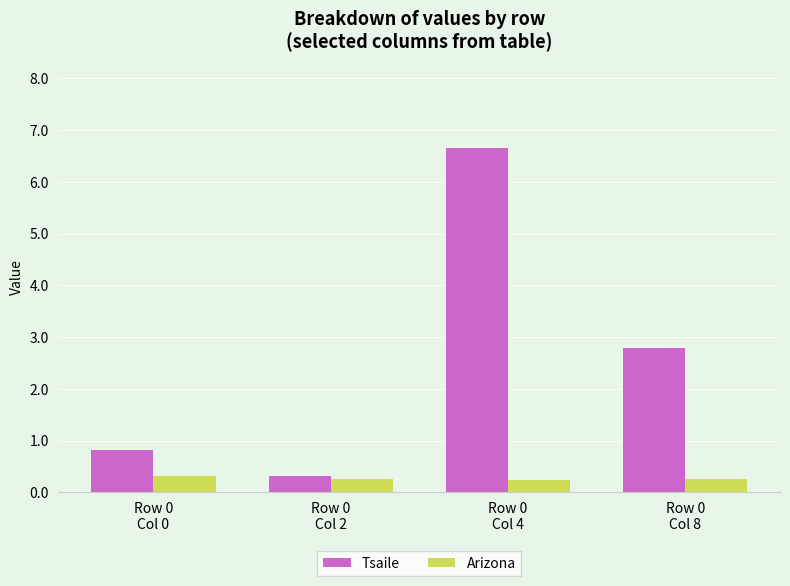

List the series in order of their peak value, lowest first.

Arizona, Tsaile